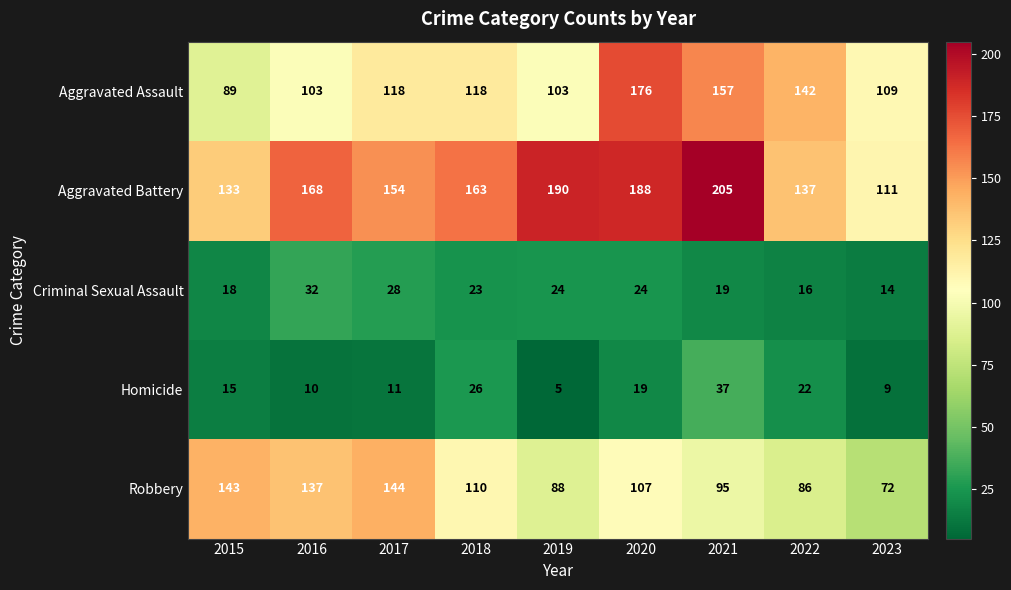

At which label is Homicide closest to 21?

2022